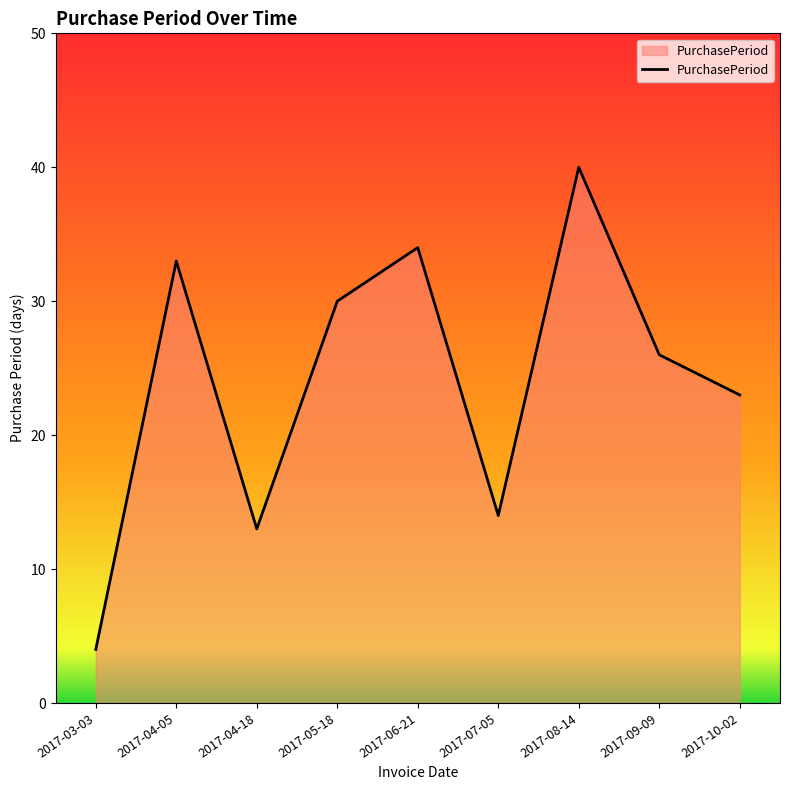

What is the minimum value shown in the chart?

4